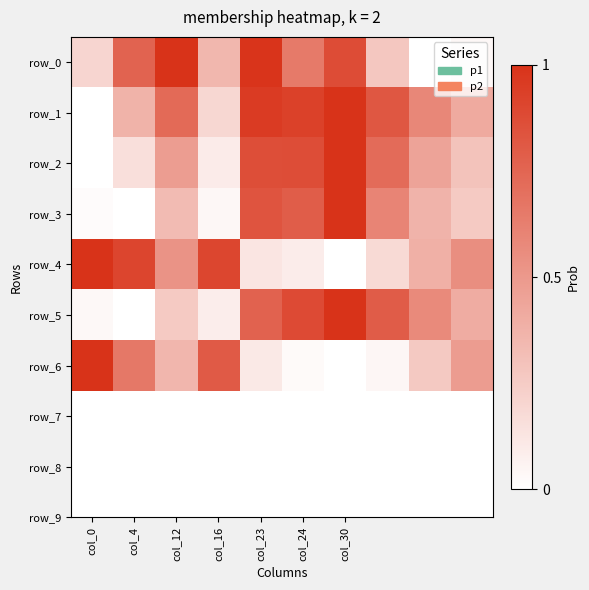

Which series has the widest spread of values?

row_1